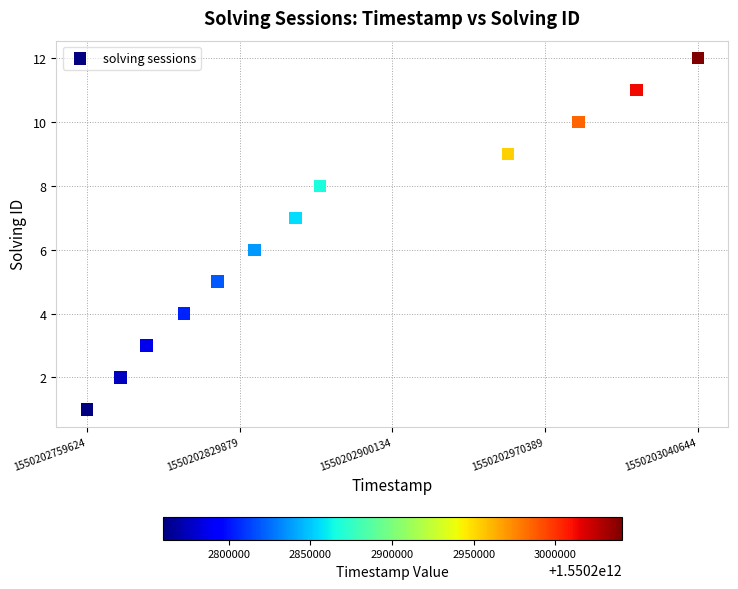

What is the range of X values (max minus min)?

281020